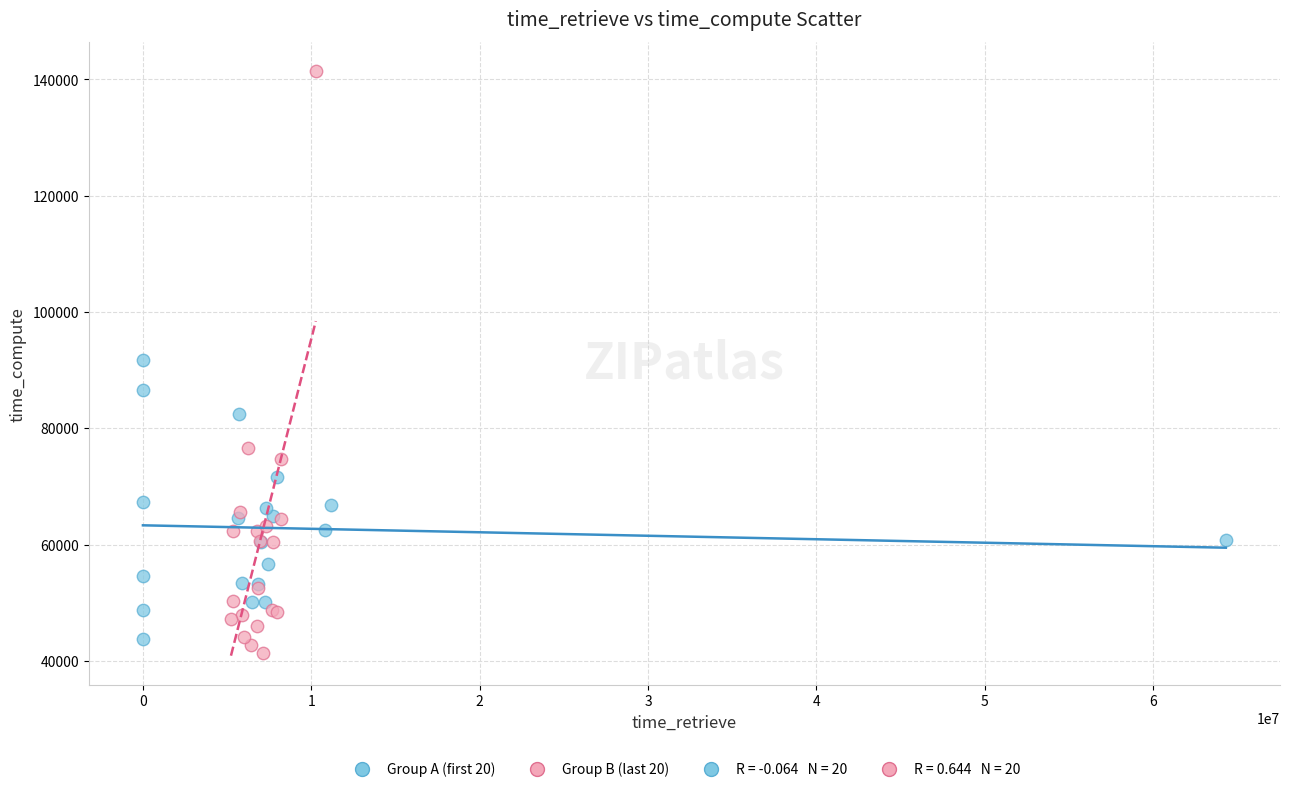

Which series has the largest Y range (max minus min)?

Group B (last 20)